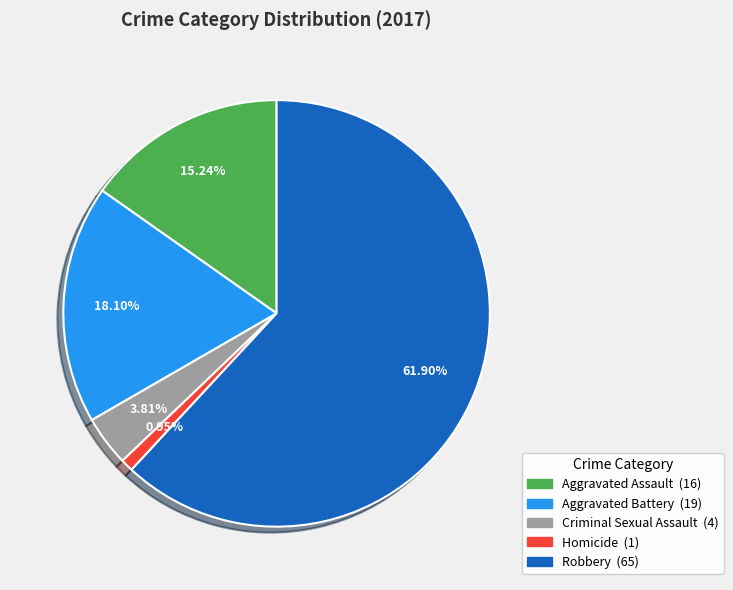

Between Homicide and Aggravated Assault, which is larger?

Aggravated Assault